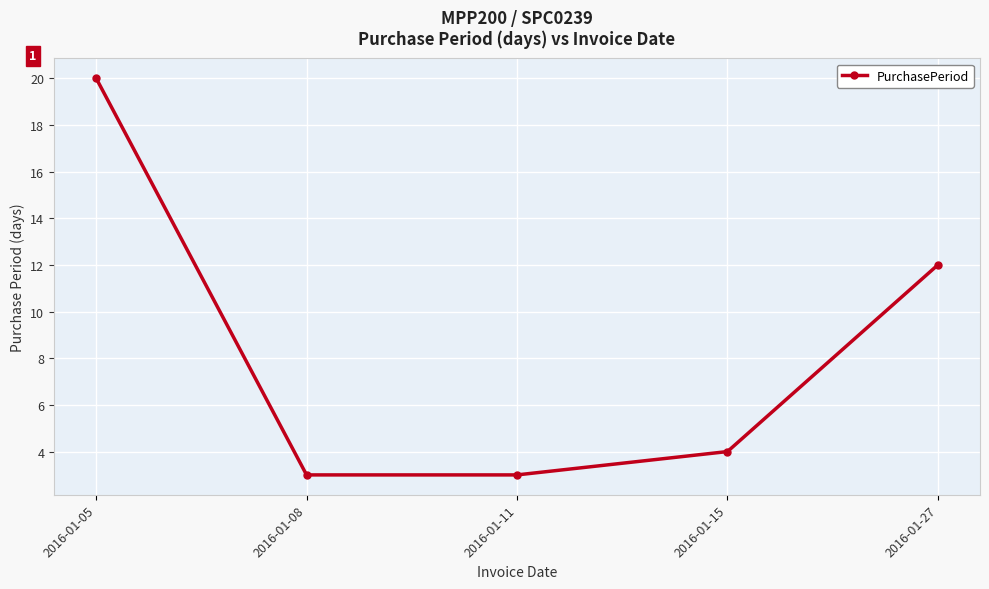

What is the minimum value shown in the chart?

3